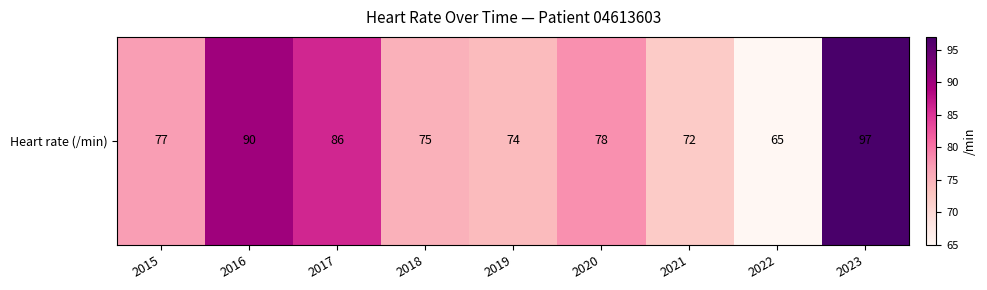

At which label is the value closest to 81?

2020